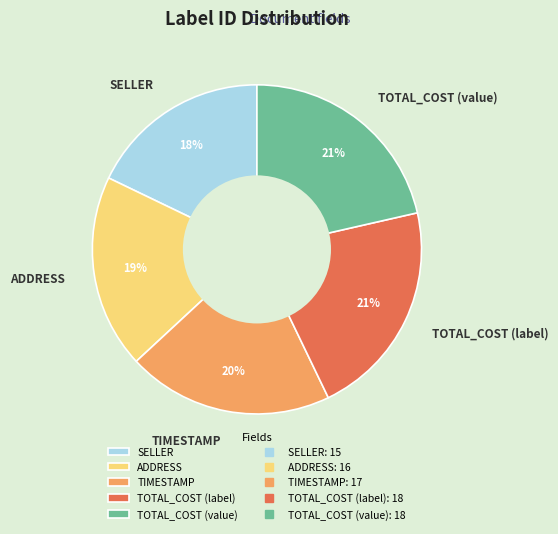

Does any single category account for the majority?

No